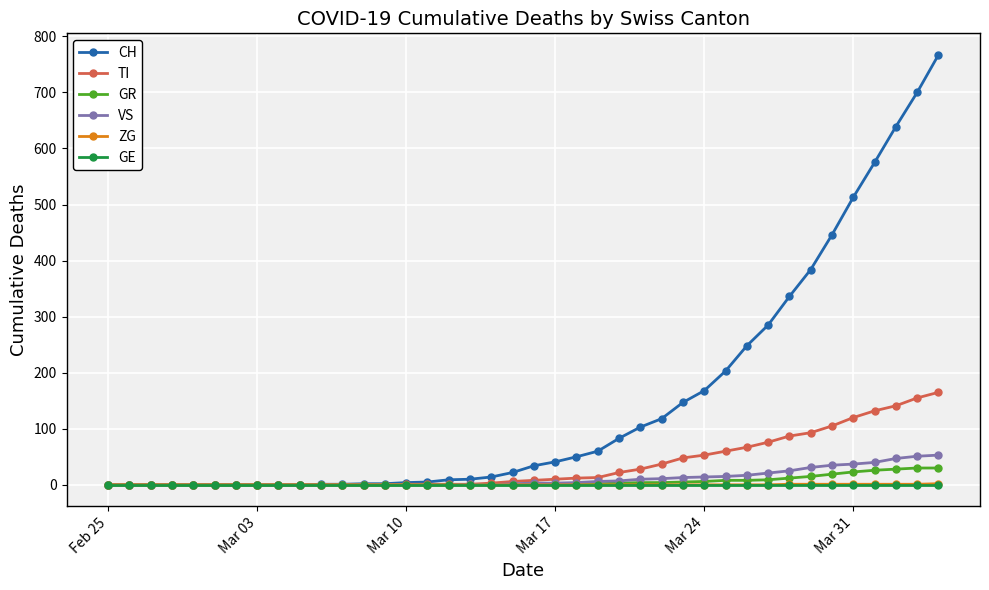

What is the highest value of the TI series?

165